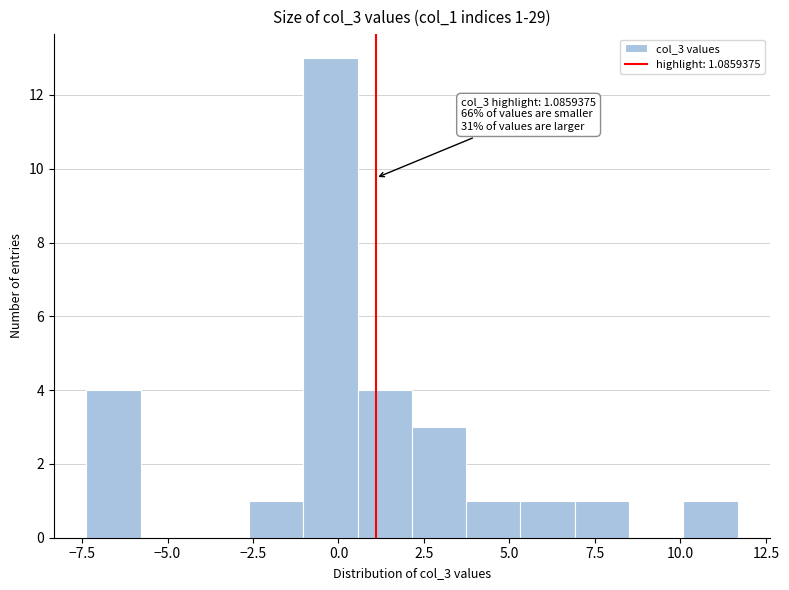

Read against the x-axis, roughly where is the centre of the tallest bar?

0.0